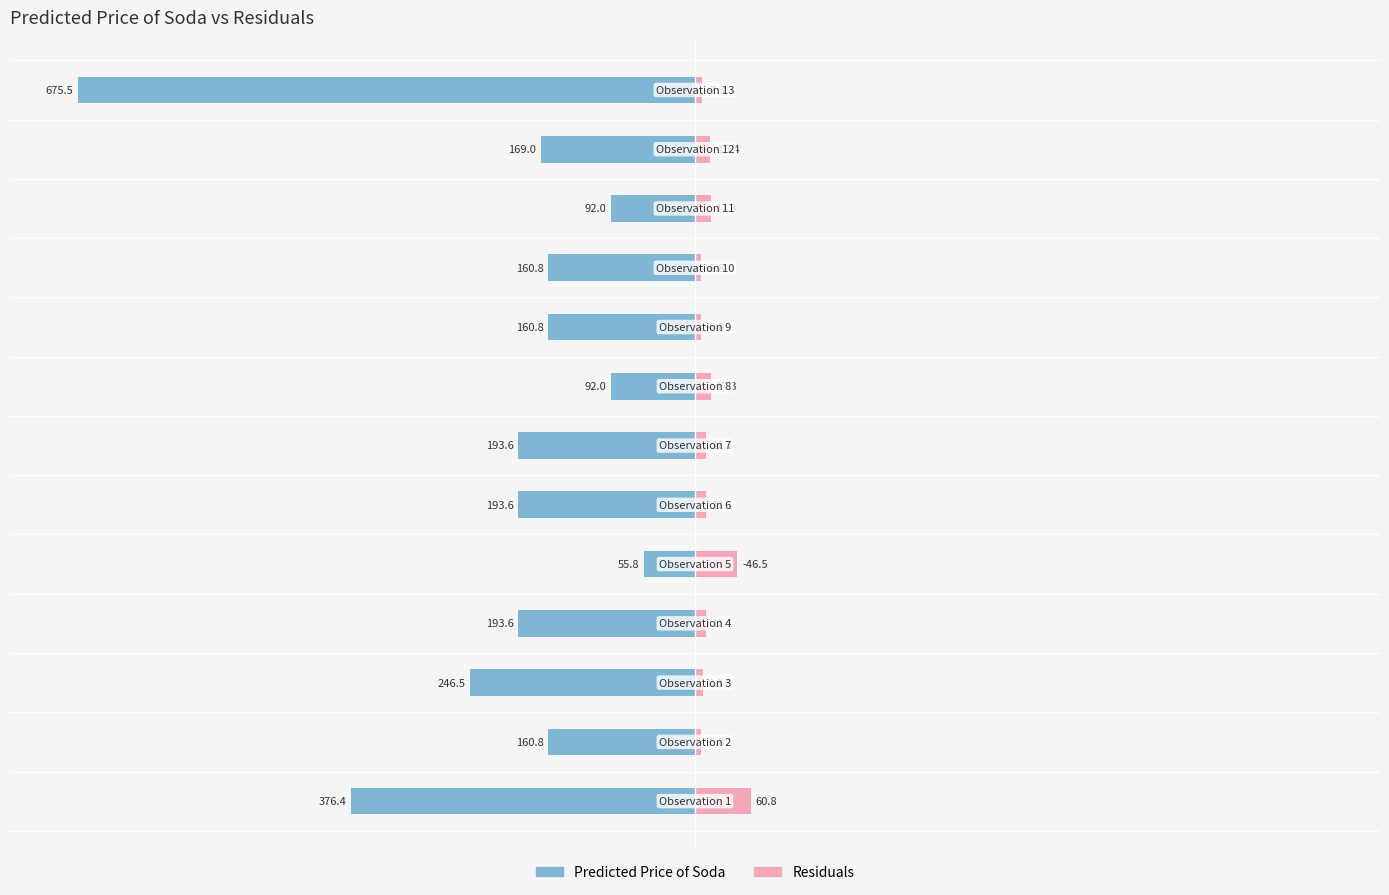

At 0, list the series in order from largest to smallest.

Residuals, Predicted Price of Soda